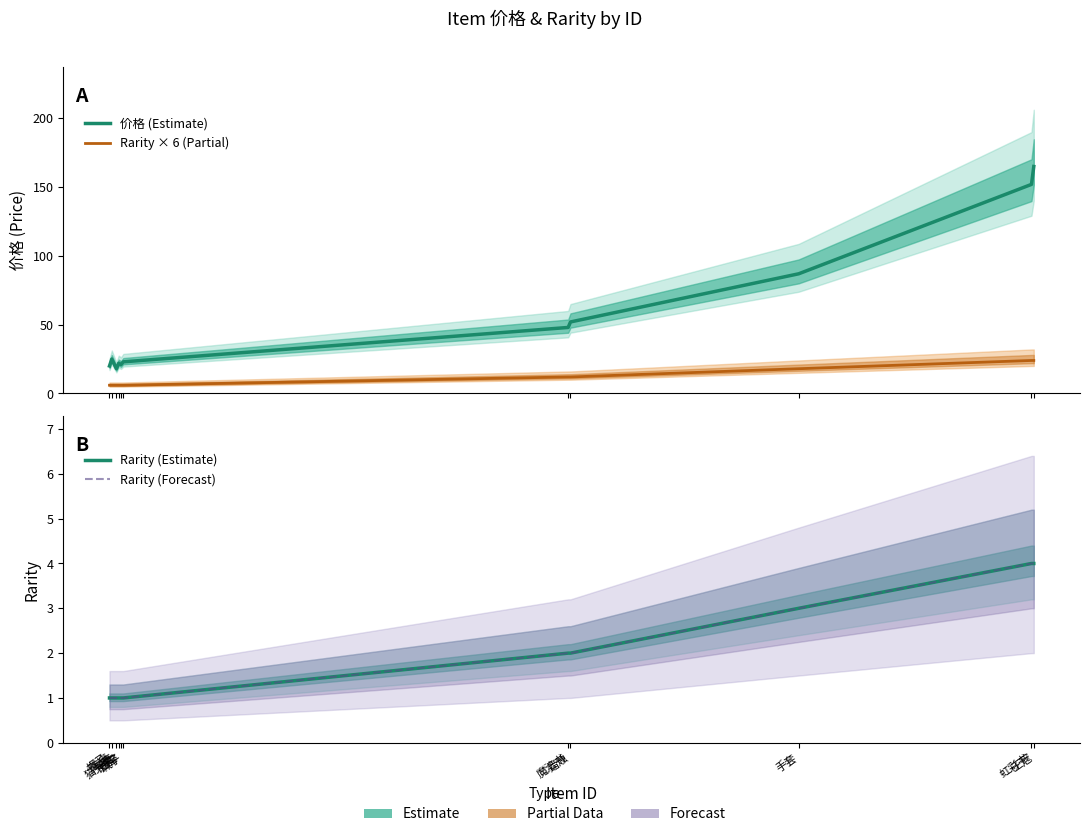

Does the chart display data point markers on the line(s)?

No